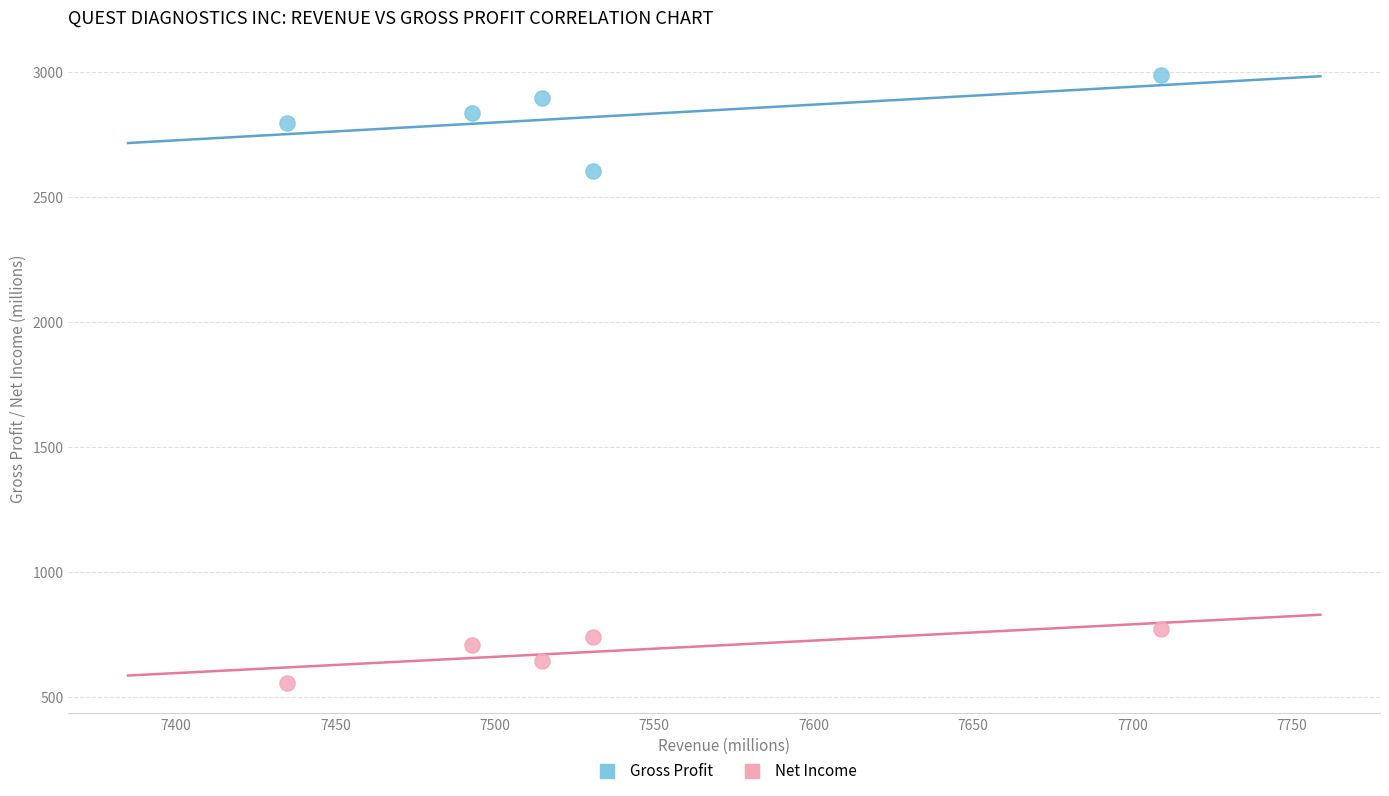

Which series reaches the maximum Y coordinate?

Gross Profit